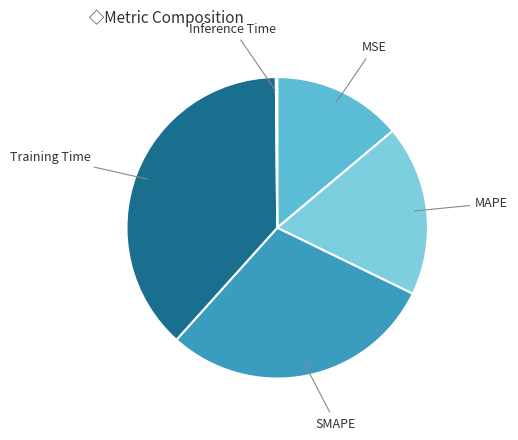

Does SMAPE represent more than half of the total?

No